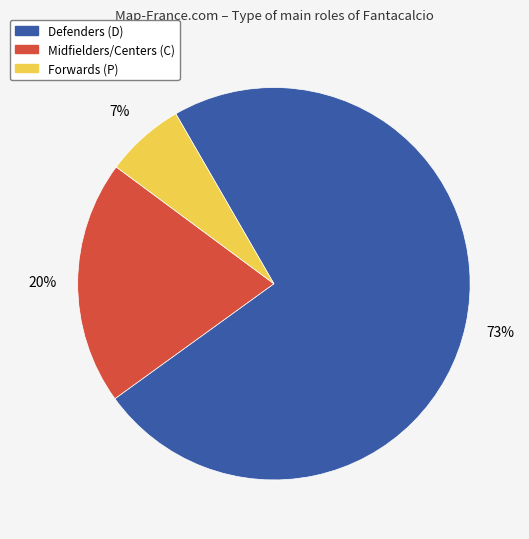

Does any single category account for the majority?

Yes